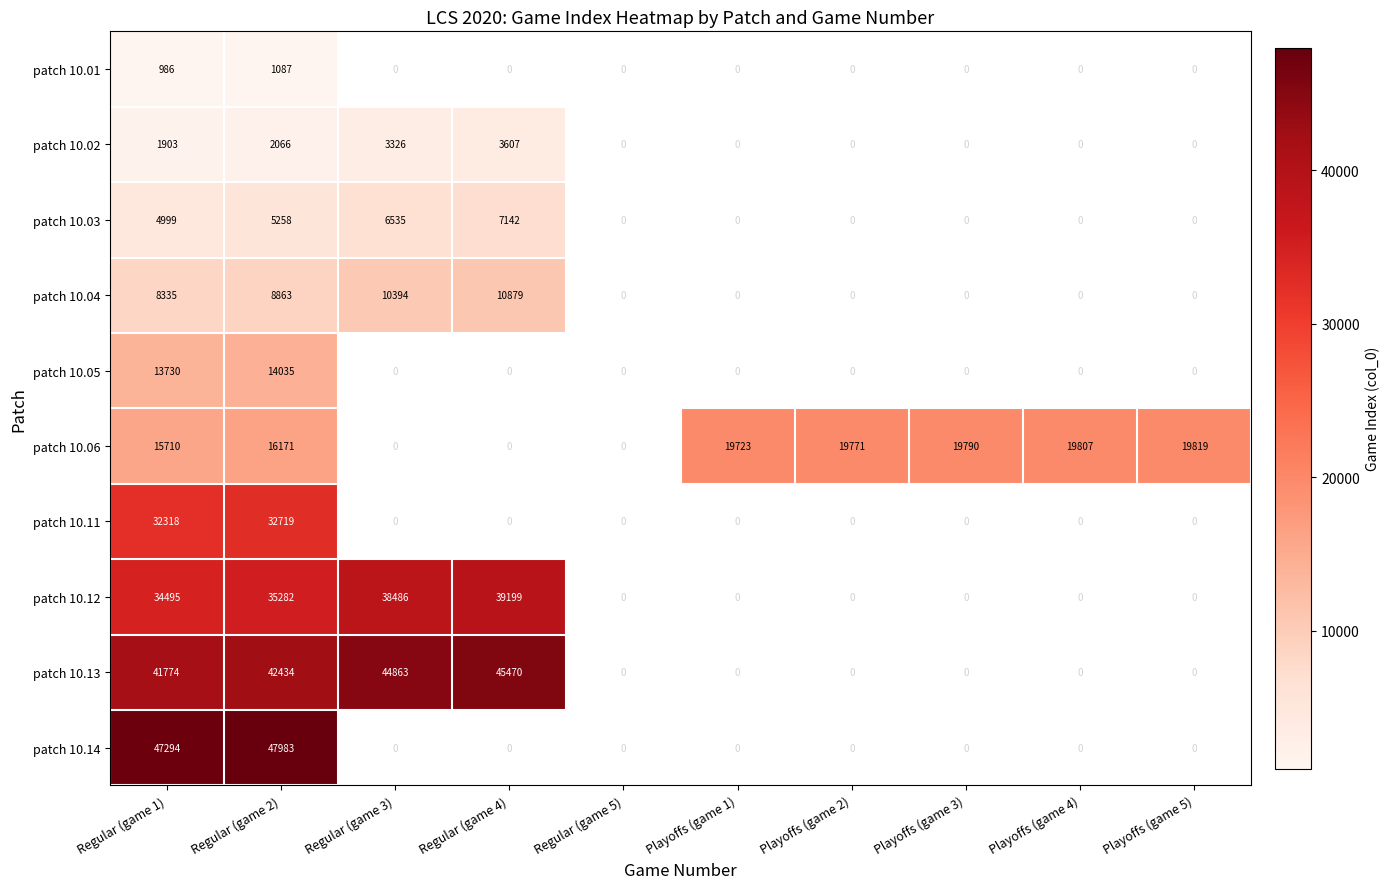

True or false: patch 10.13 has a value of 67665 at Regular (game 3).

False